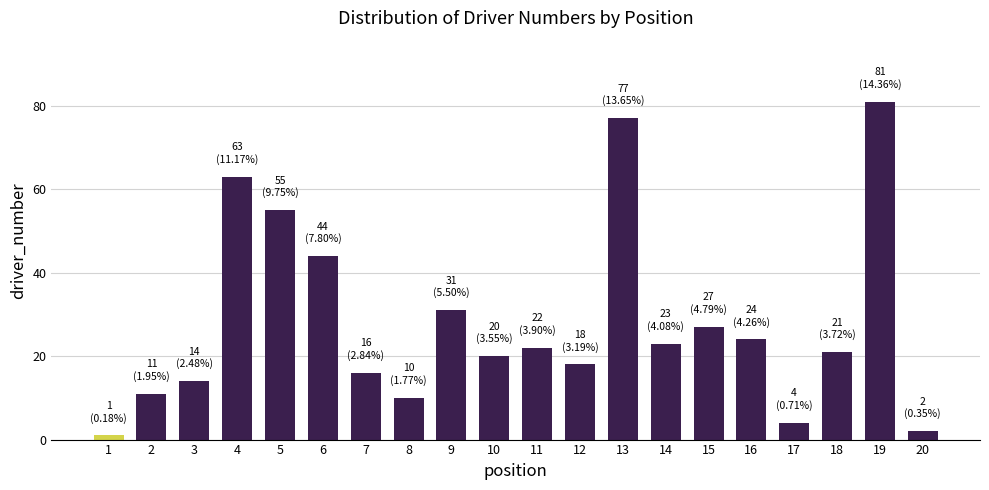

Rank the categories by value from lowest to highest.

1, 20, 17, 8, 2, 3, 7, 12, 10, 18, 11, 14, 16, 15, 9, 6, 5, 4, 13, 19